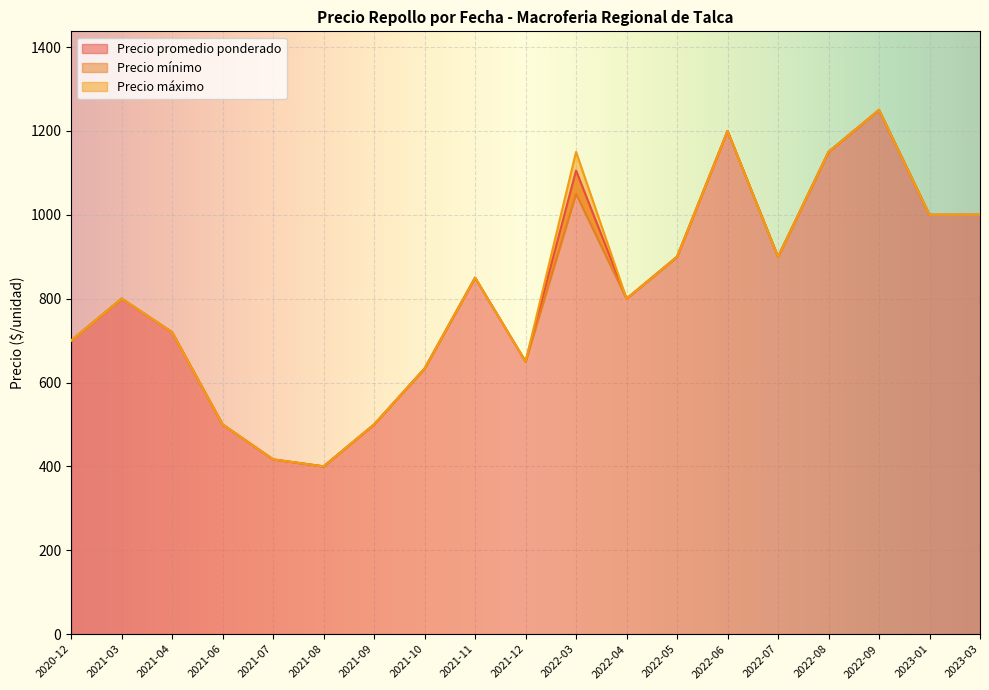

Read the Precio promedio ponderado value at 2022-06-09, to the nearest 100.

1200